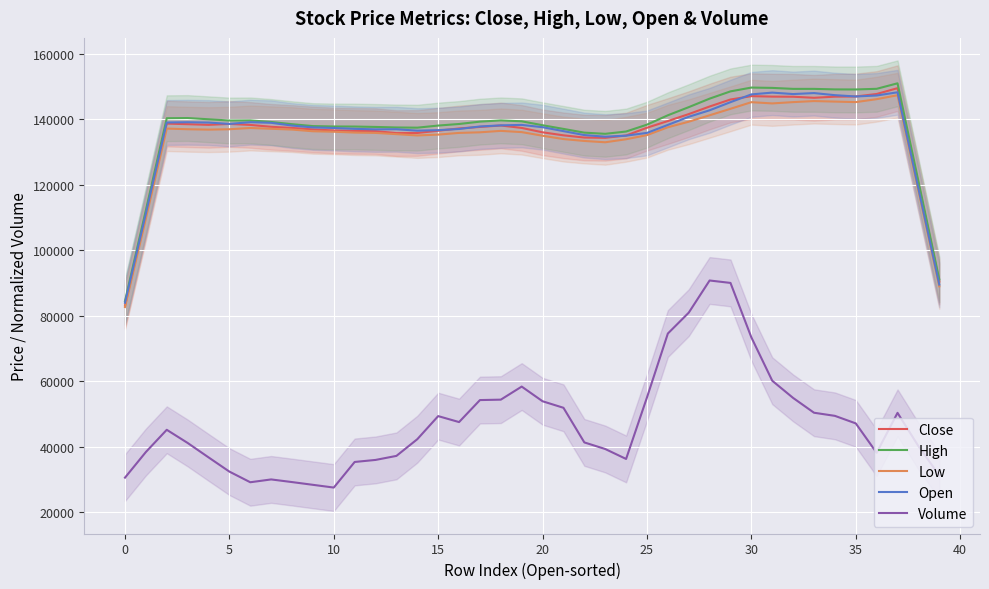

What is the total value across all series at 38?

518860.4